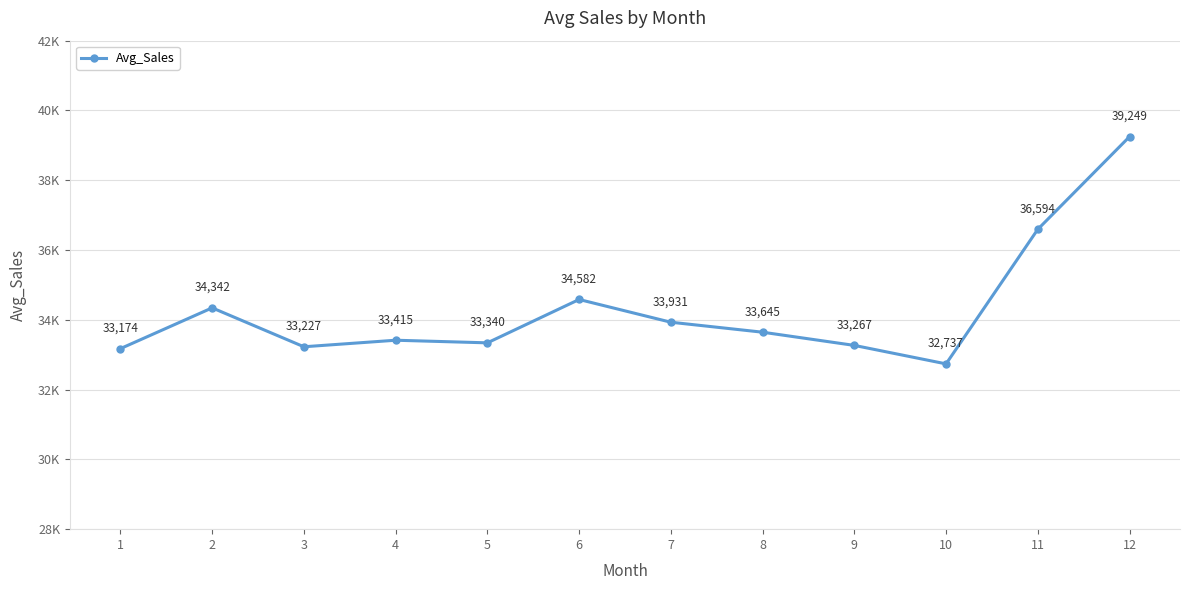

What is the change in value from 3 to 8?

+417.5